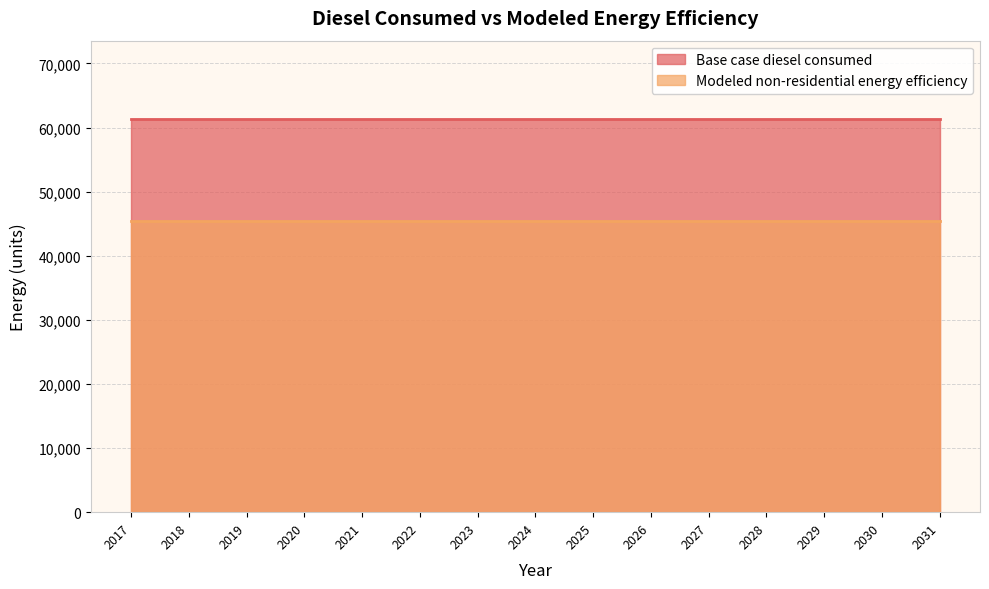

True or false: Modeled non-residential energy efficiency has a value of 45440.4 at 2022.

True